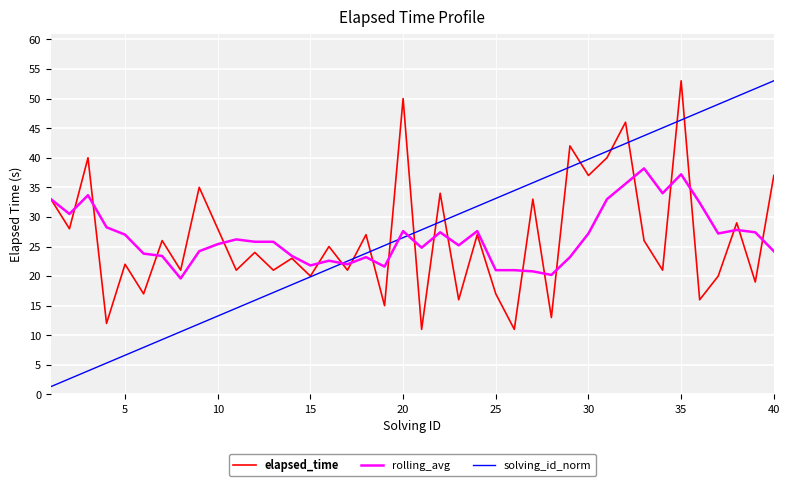

What is the minimum value for solving_id_norm?

1.3